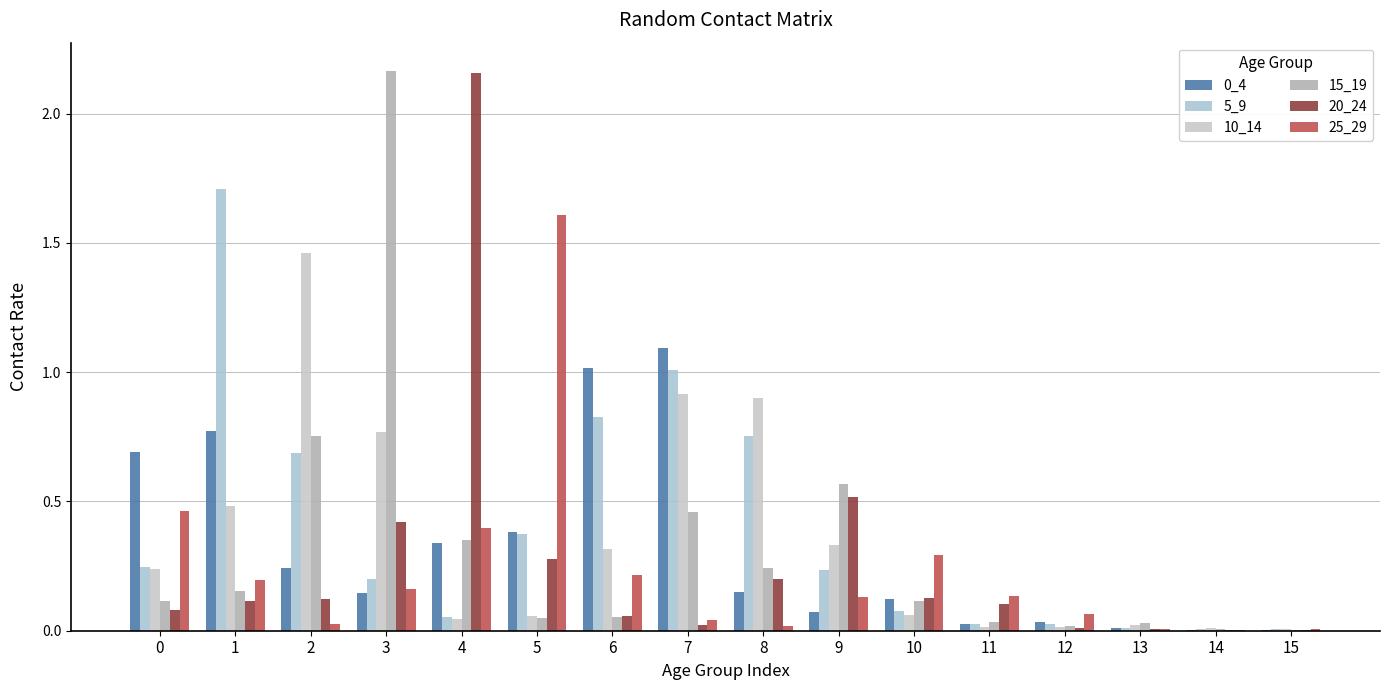

How many series are shown in this chart?

6